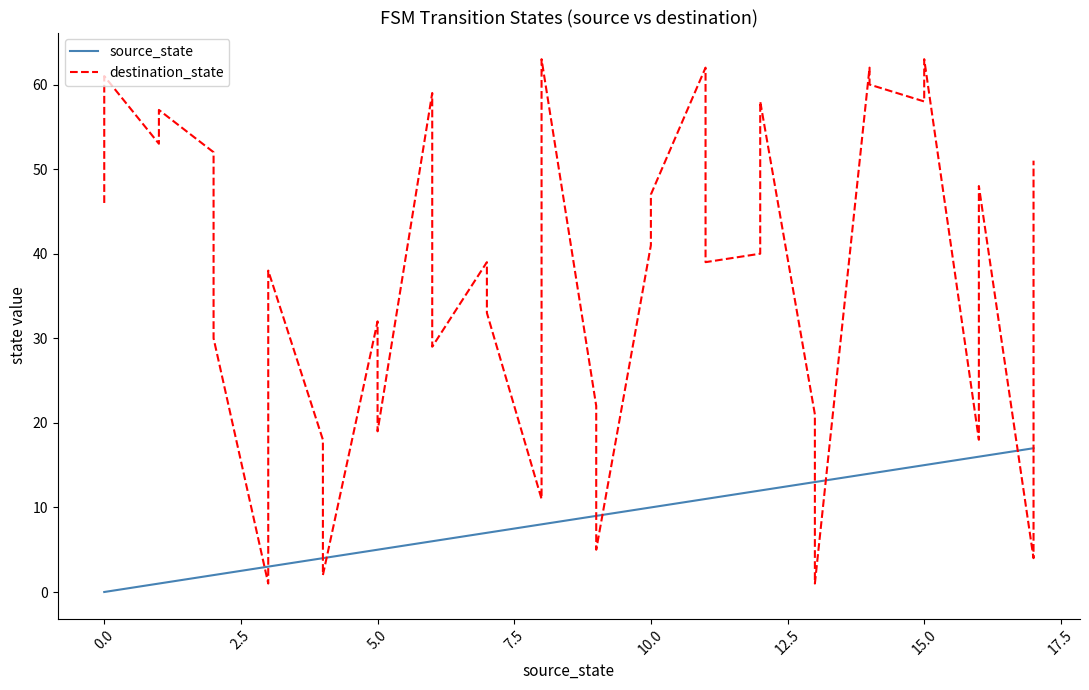

Is it true that source_state equals 0 at 2.5?

False